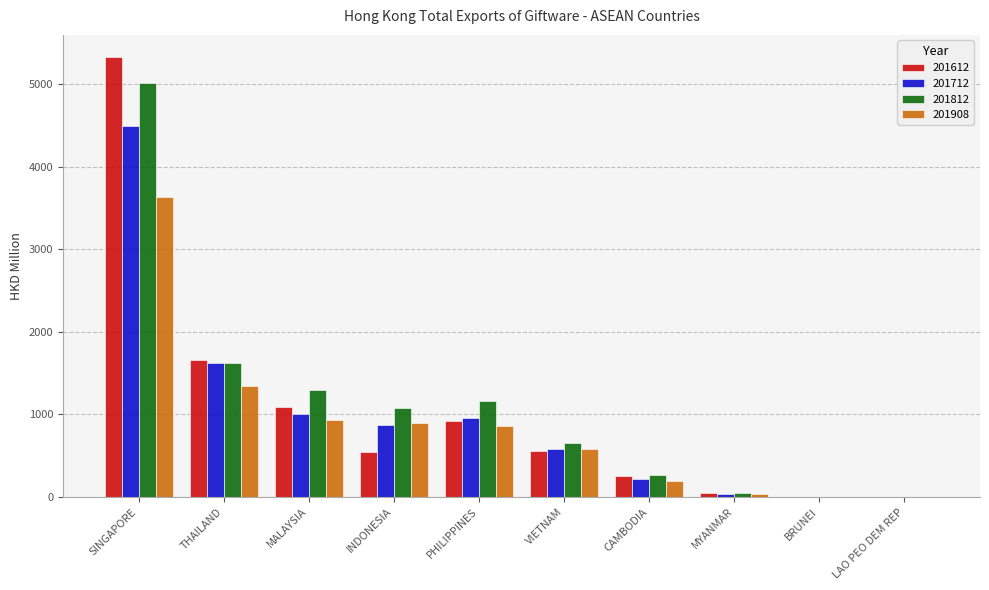

Which series changed the most between PHILIPPINES and CAMBODIA?

201812